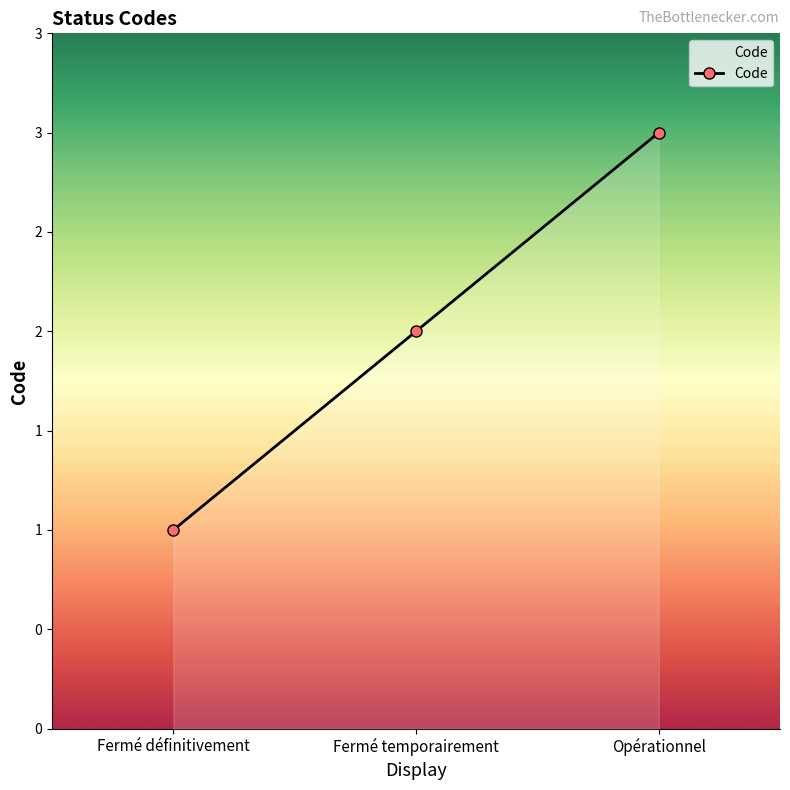

What is the value of the 1st point from the left?

1